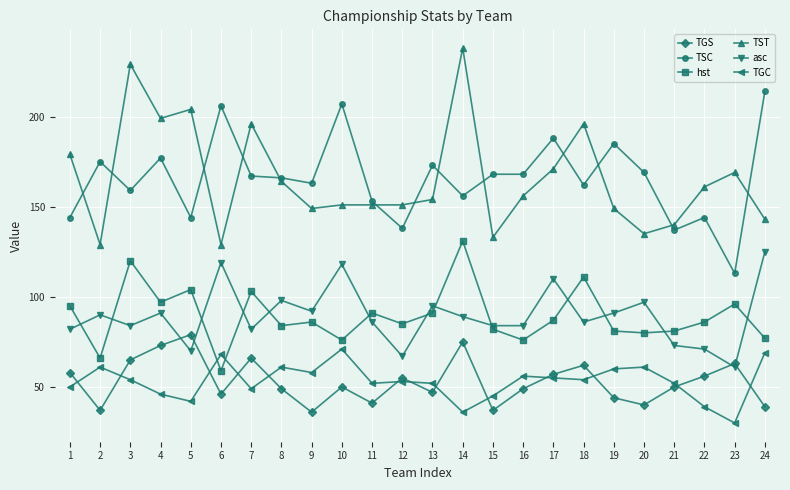

What is the highest value of the TGC series?

71